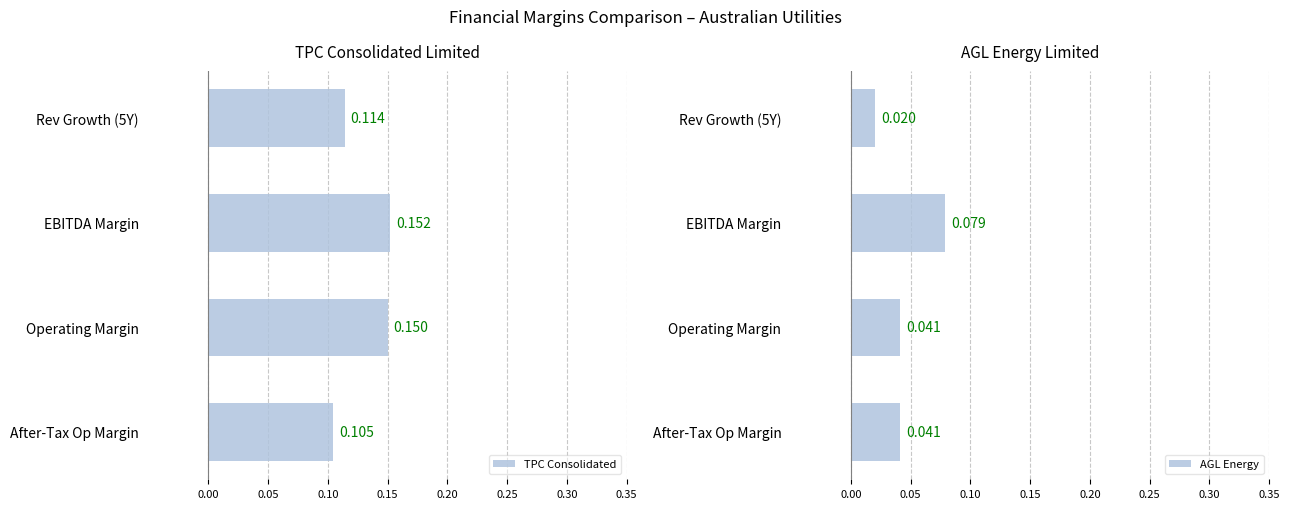

Which category has the lowest value in the TPC Consolidated series?

After-Tax Op Margin